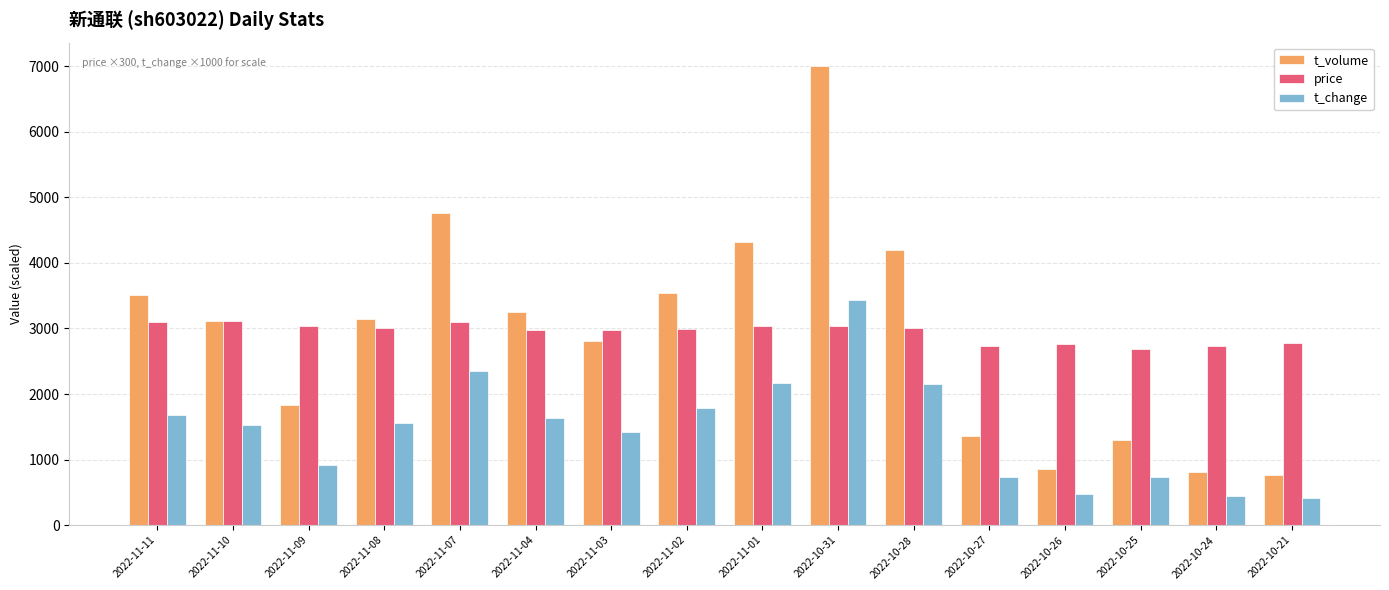

Does the chart contain any negative values?

No